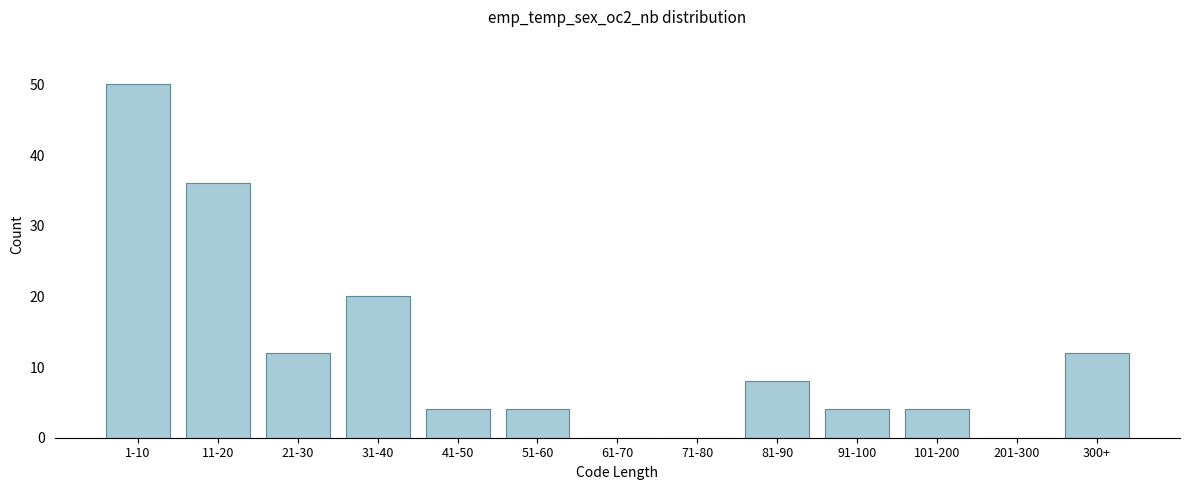

Which category has the highest value across all series?

1-10